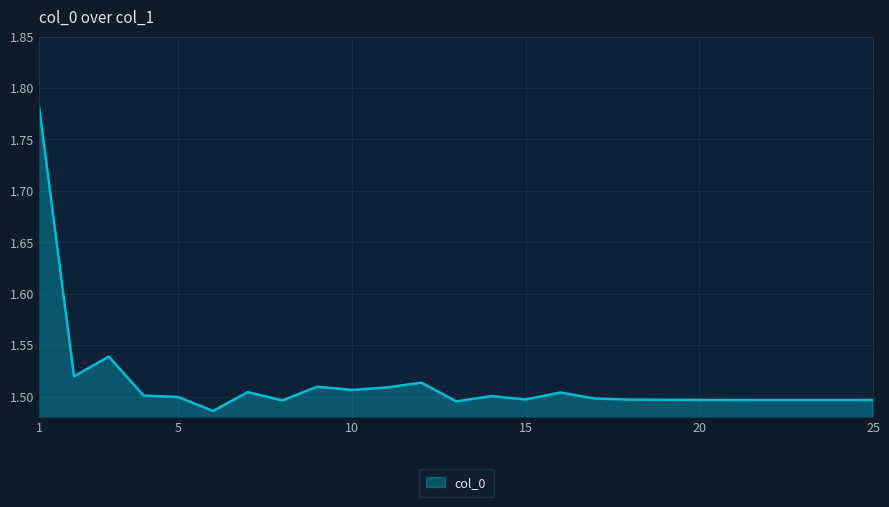

How many lines are shown in the chart?

1